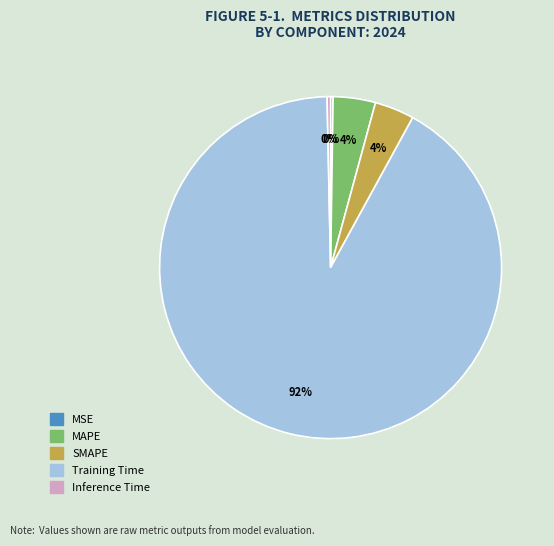

To the nearest percent, what is the average slice percentage?

20%